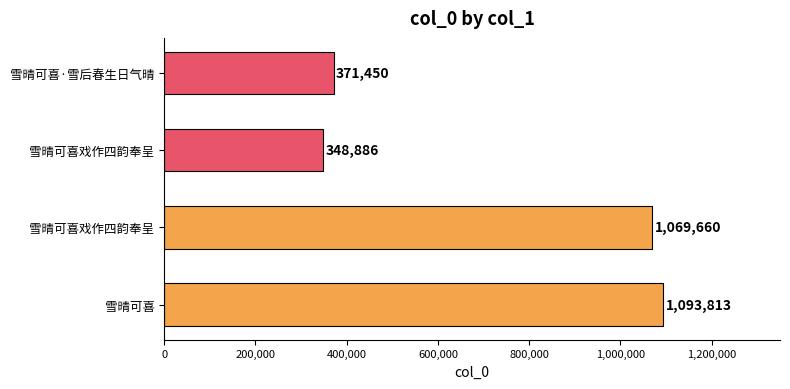

What is the difference between the maximum and minimum values?

744927